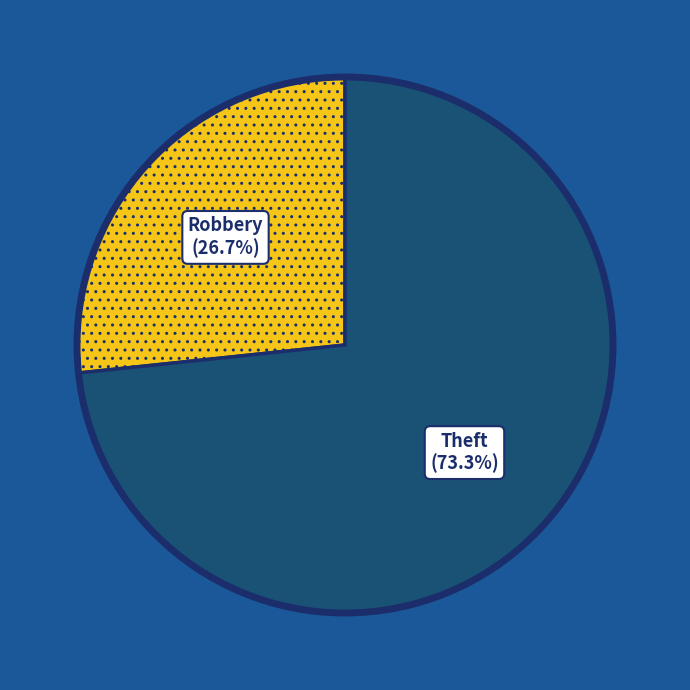

How many segments does this pie chart have?

2